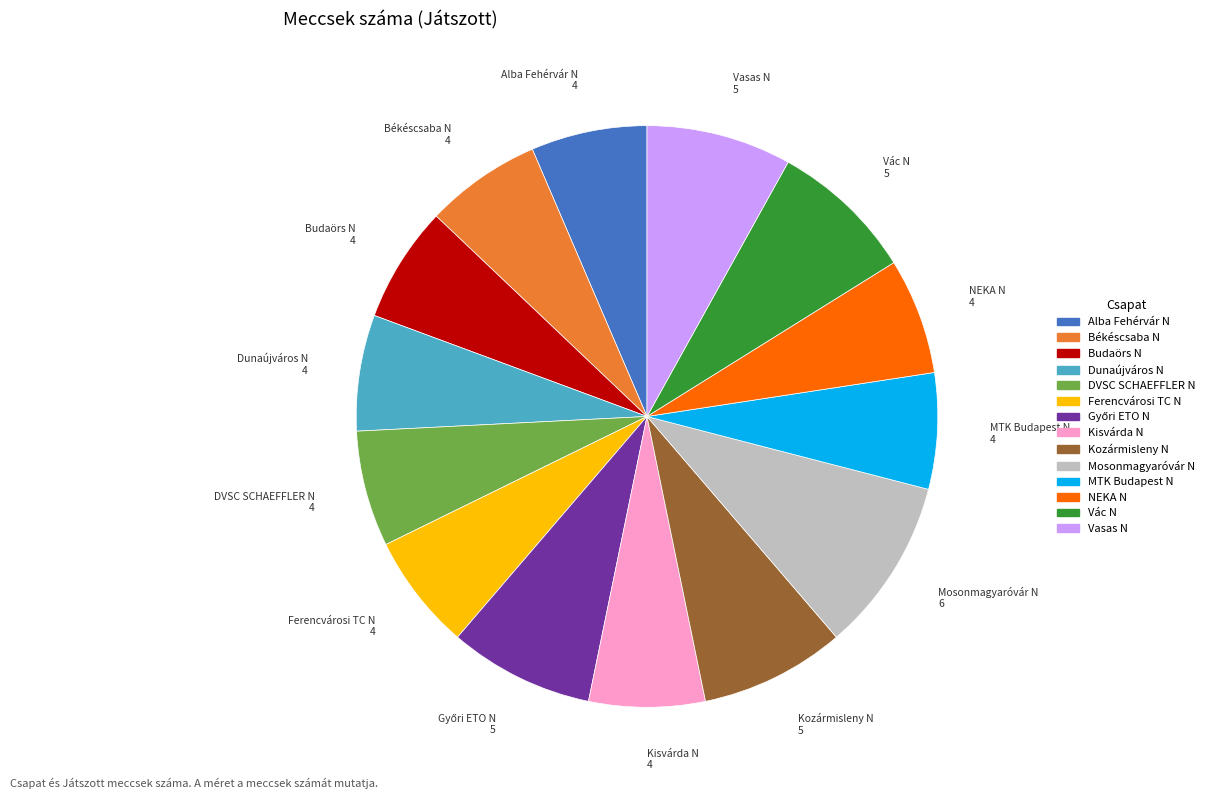

What is the ratio of the value at Ferencvárosi TC N to the value at Alba Fehérvár N?

1.0